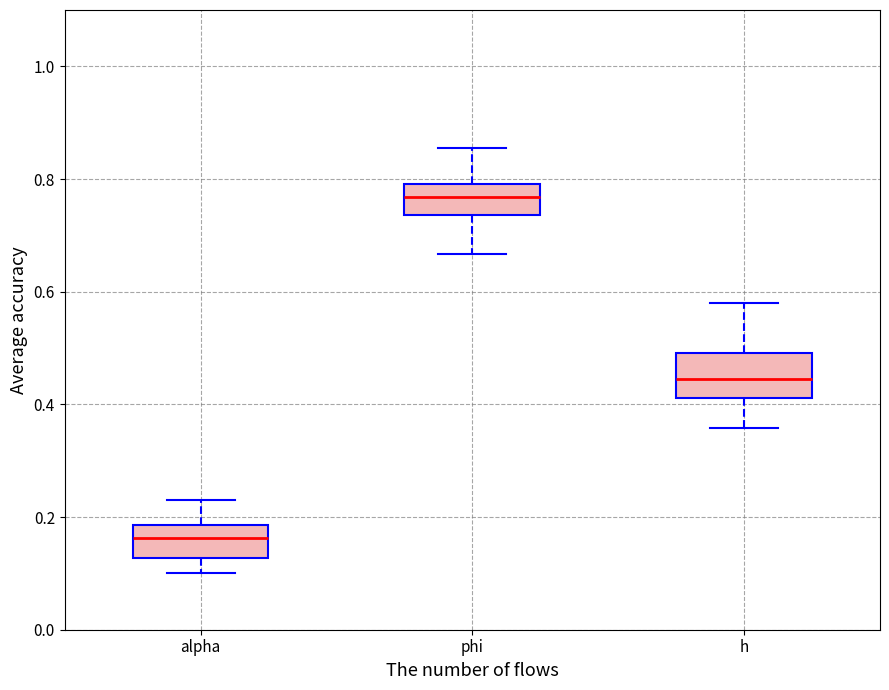

Where is the upper edge of the box for h on the y-axis? The values are not printed on the chart, so give them approximately, as read against the axis.

0.50